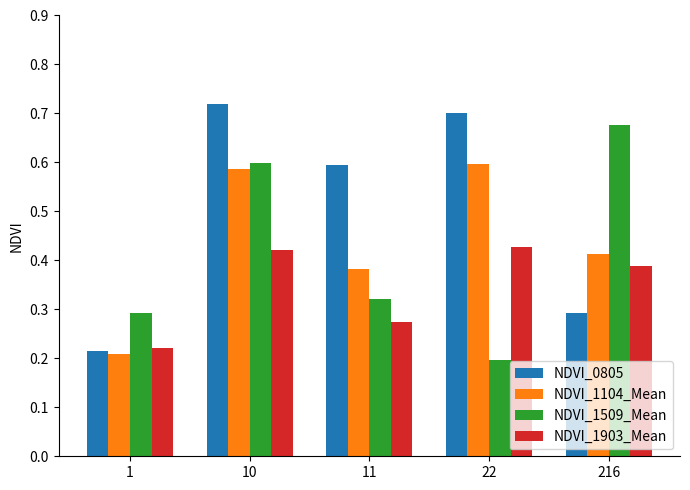

True or false: NDVI_1903_Mean has a value of 0.2 at 216.

False